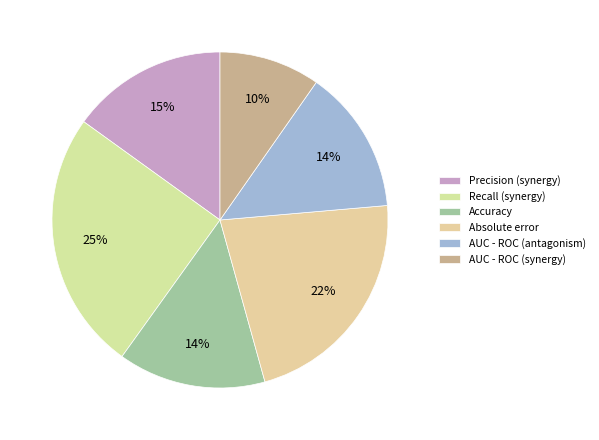

To the nearest percent, what is the average slice percentage?

17%